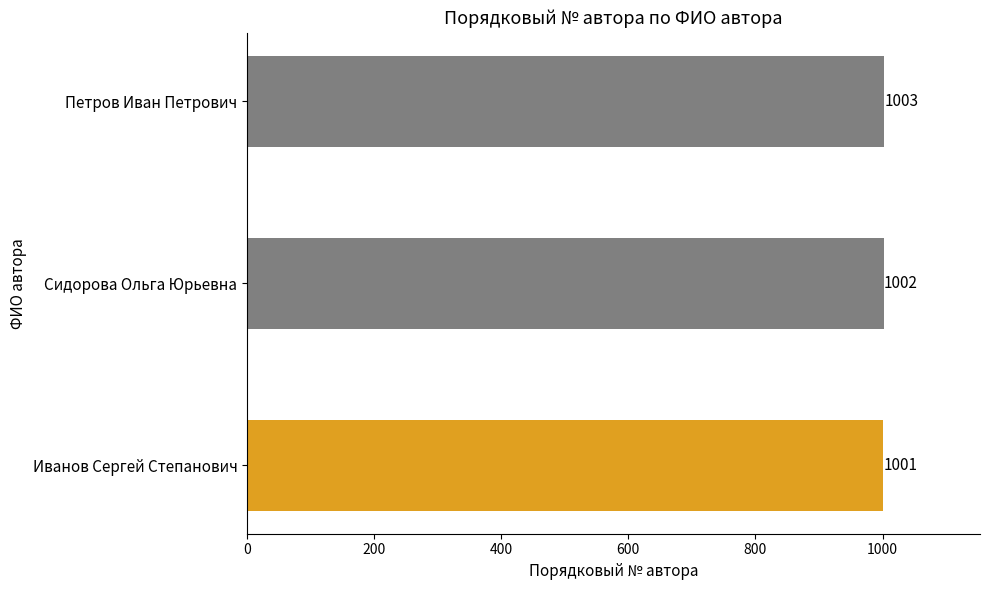

What is the change in value from Сидорова Ольга Юрьевна to Петров Иван Петрович?

+1